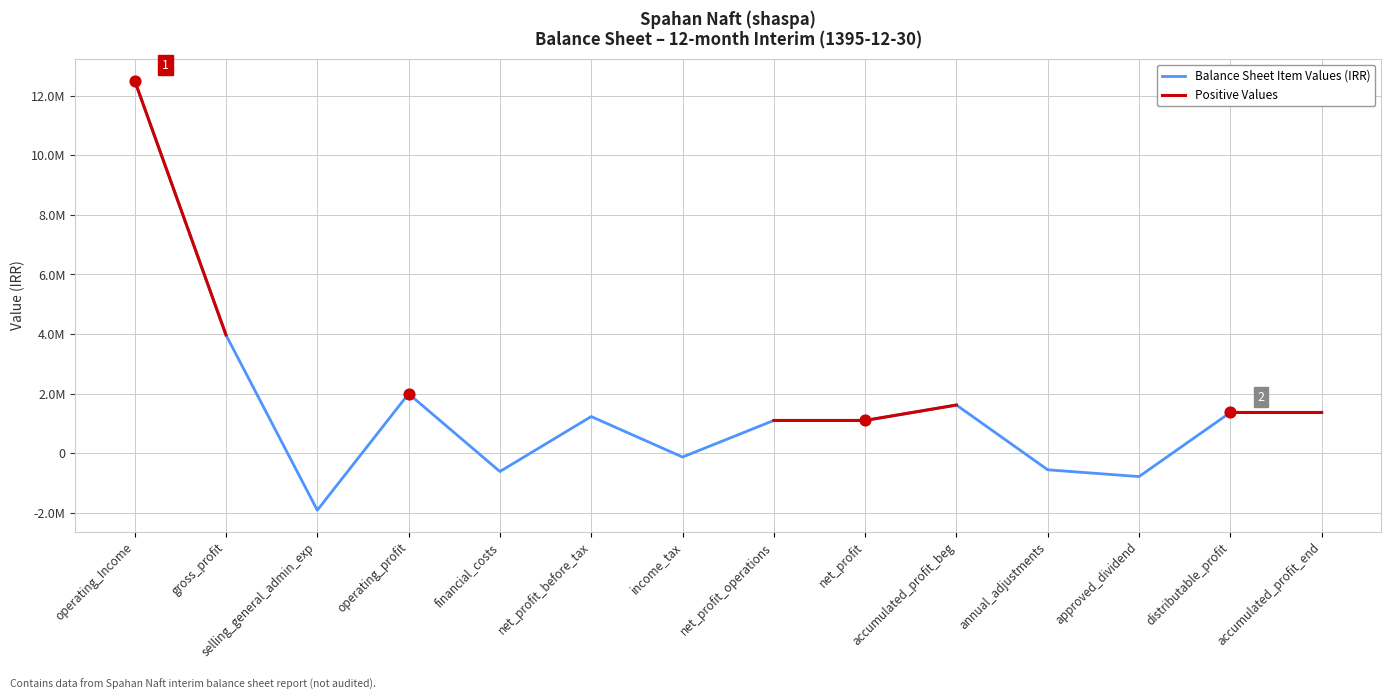

Is the value of Positive Values at approved_dividend greater than the value of Balance Sheet Item Values (IRR) at net_profit_before_tax?

No